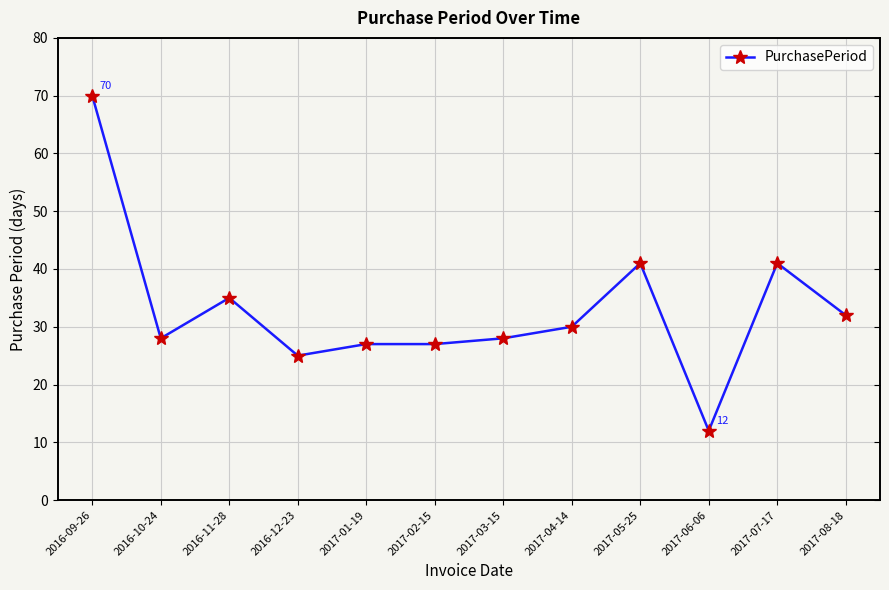

True or false: the data shows 27 at 2017-01-19.

True